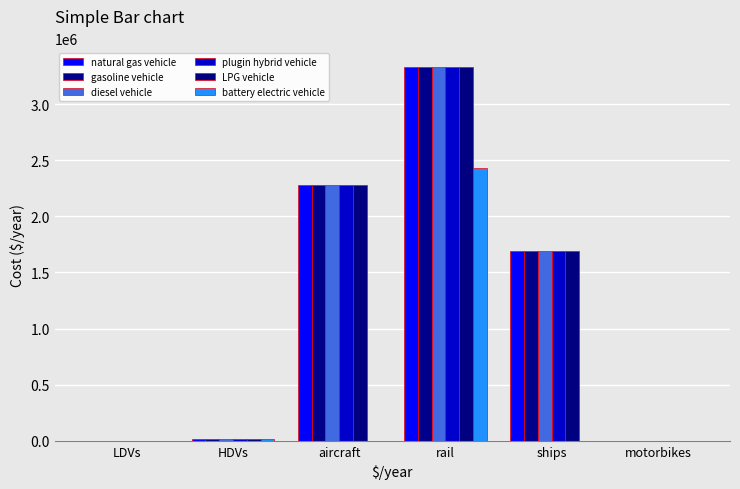

Are the bars grouped side by side (vs. stacked)?

Yes